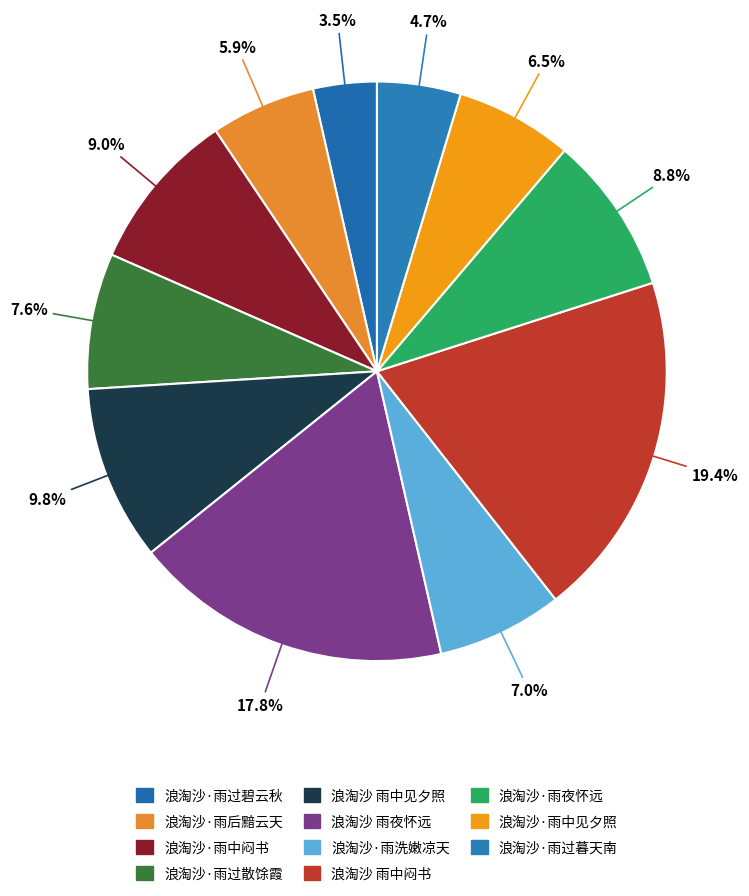

Is it true that 浪淘沙·雨洗嫩凉天 is 1% of the pie?

False